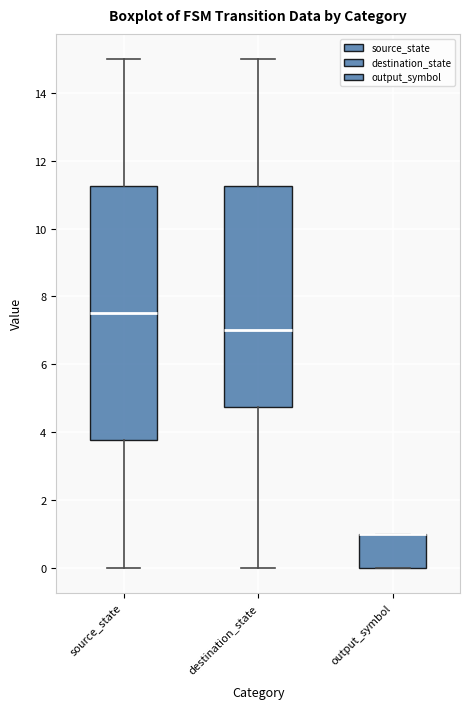

Reading left to right, read every box against the y-axis: the position of its median line, the range the box covers, and the ends of its whiskers. The values are not printed on the chart, so give them approximately, as read against the axis.

source_state: median 7.6, box 3.8 to 11.2, whiskers 0.0 to 15.0
destination_state: median 7.0, box 4.8 to 11.2, whiskers 0.0 to 15.0
output_symbol: median 1.0 (drawn on the box's upper edge), box 0.0 to 1.0, whiskers 0.0 to 1.0